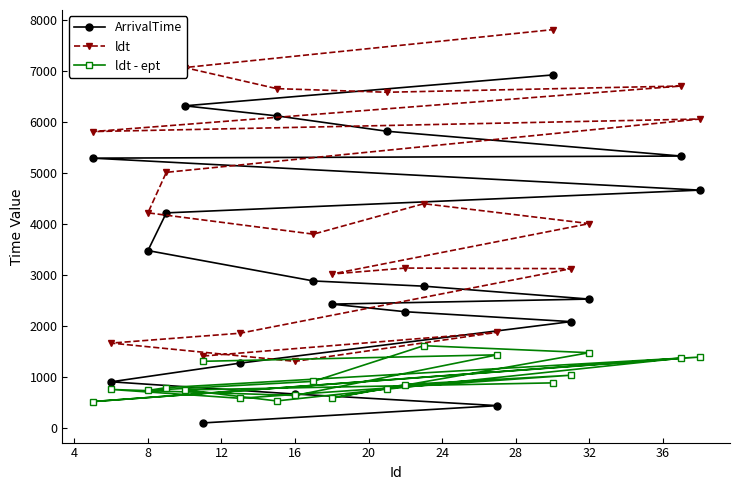

What is the maximum value shown in the chart?

7813